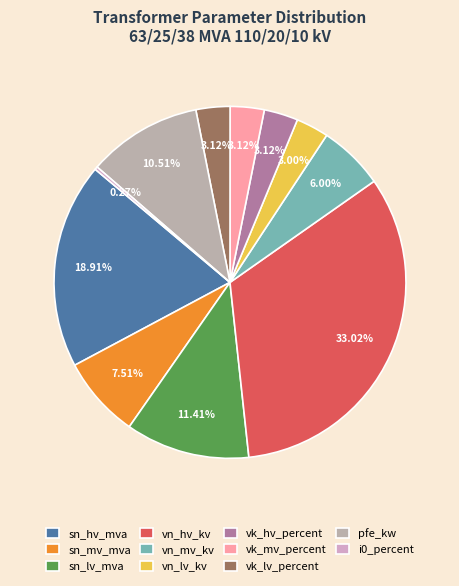

How many slices are in this pie chart?

11